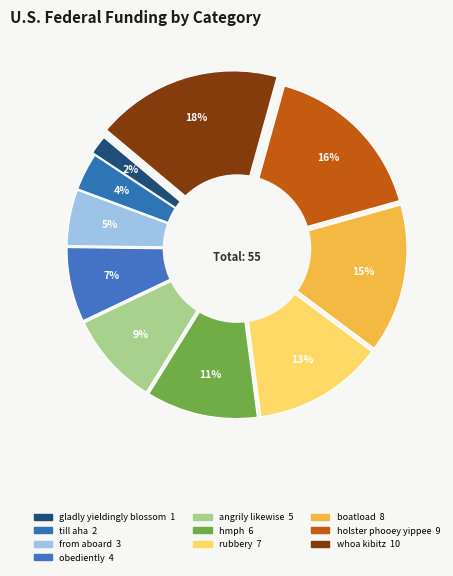

What percentage do boatload and hmph together represent?

25.5%